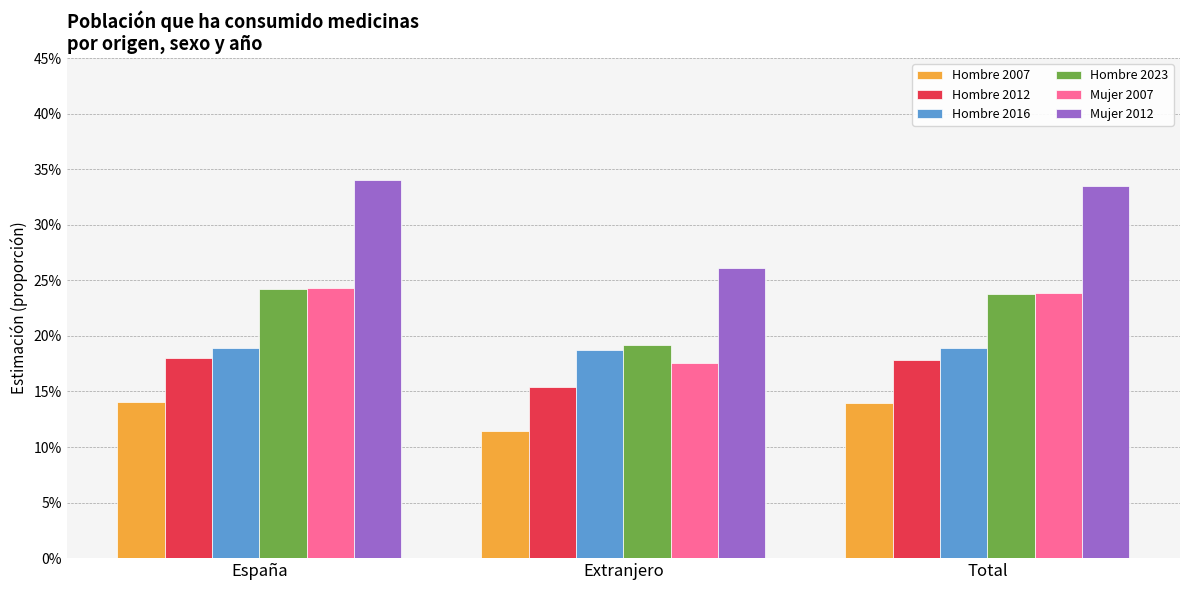

Does the chart contain any negative values?

No